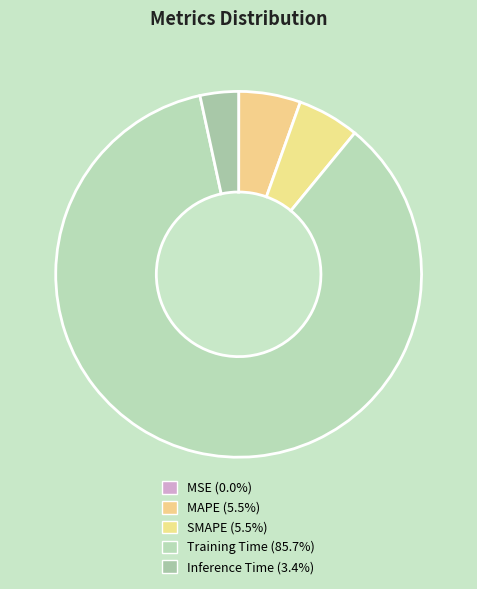

Rank the categories by value from highest to lowest.

Training Time, SMAPE, MAPE, Inference Time, MSE